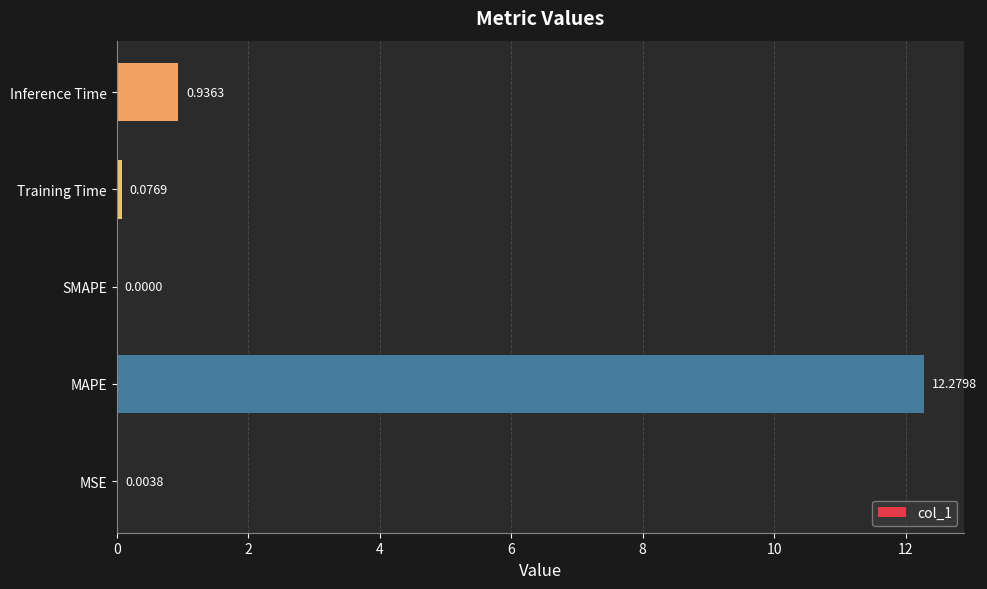

What is the sum of the values at SMAPE and MAPE?

12.3